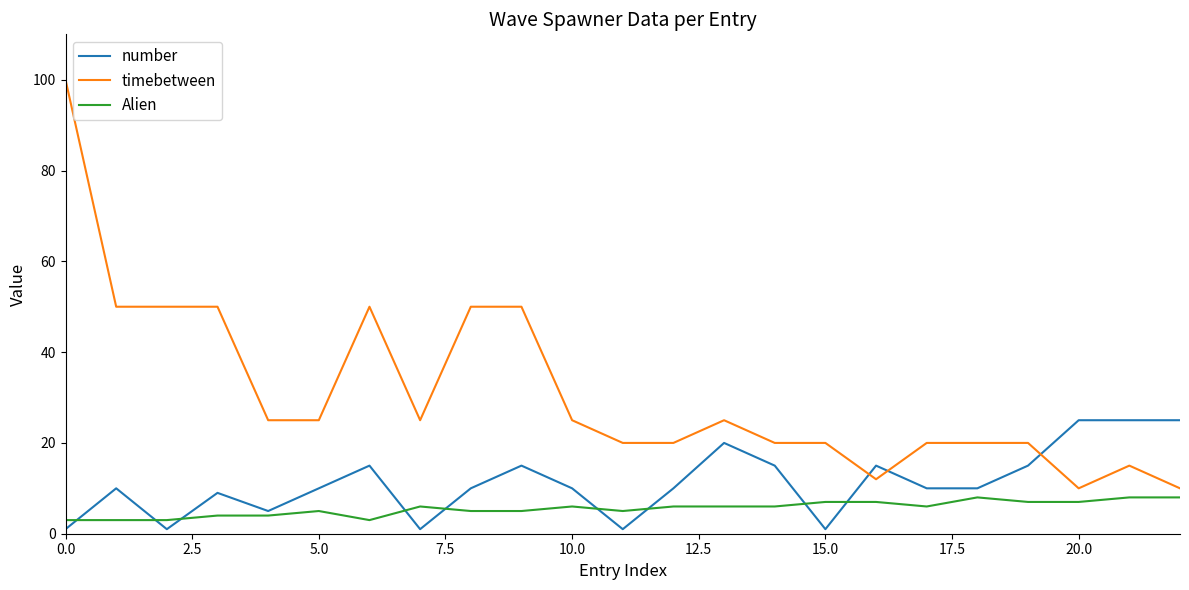

List the series in order of their peak value, lowest first.

Alien, number, timebetween